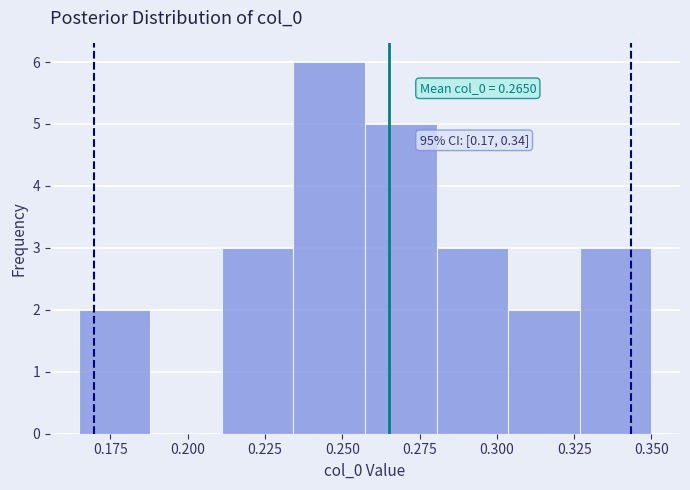

Over which range of the x-axis is the bar tallest?

0.235 to 0.255